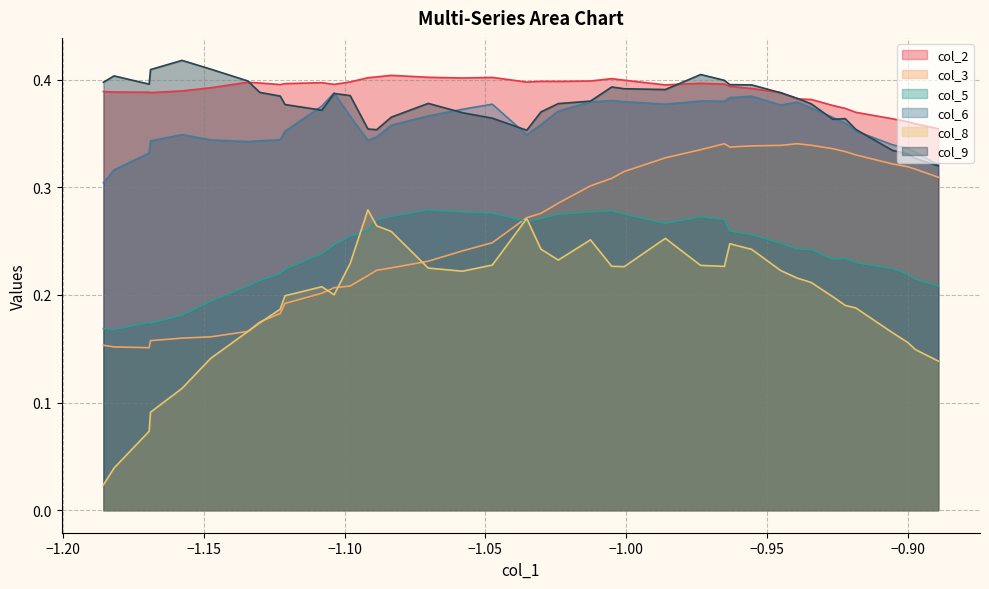

Which series has the largest range (max minus min)?

col_8